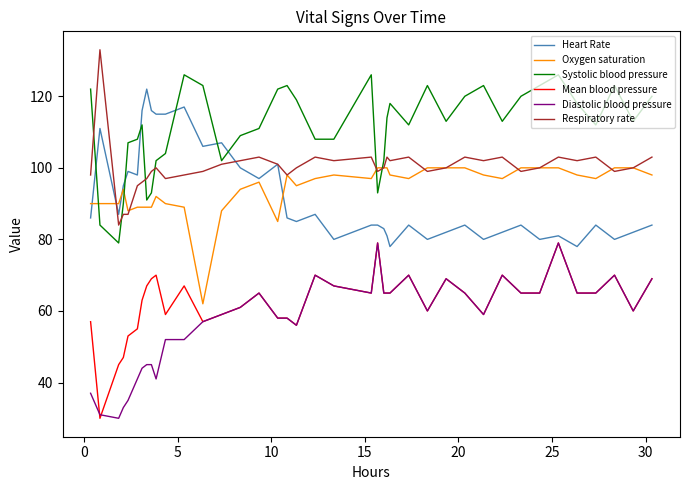

What are all the series names shown in the legend?

Heart Rate, Oxygen saturation, Systolic blood pressure, Mean blood pressure, Diastolic blood pressure, Respiratory rate